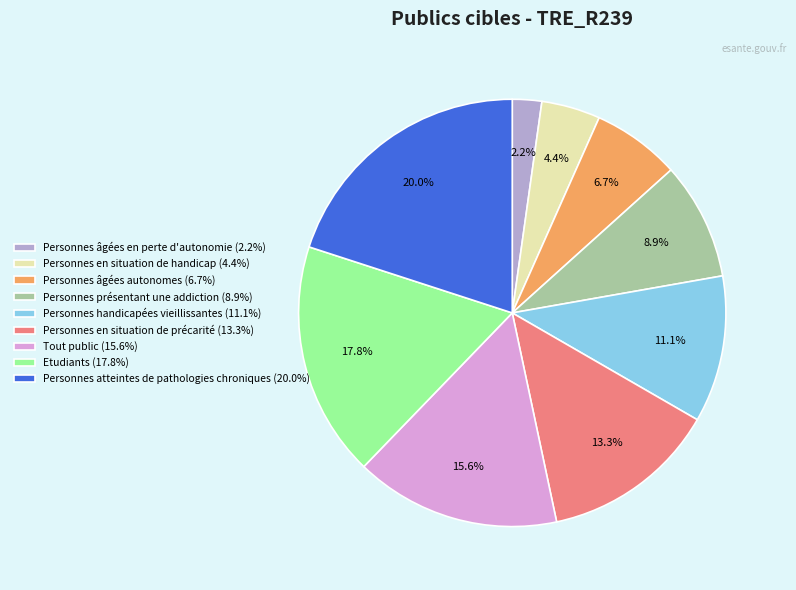

Which has a higher value, Personnes atteintes de pathologies chroniques (20.0%) or Personnes âgées en perte d'autonomie (2.2%)?

Personnes atteintes de pathologies chroniques (20.0%)